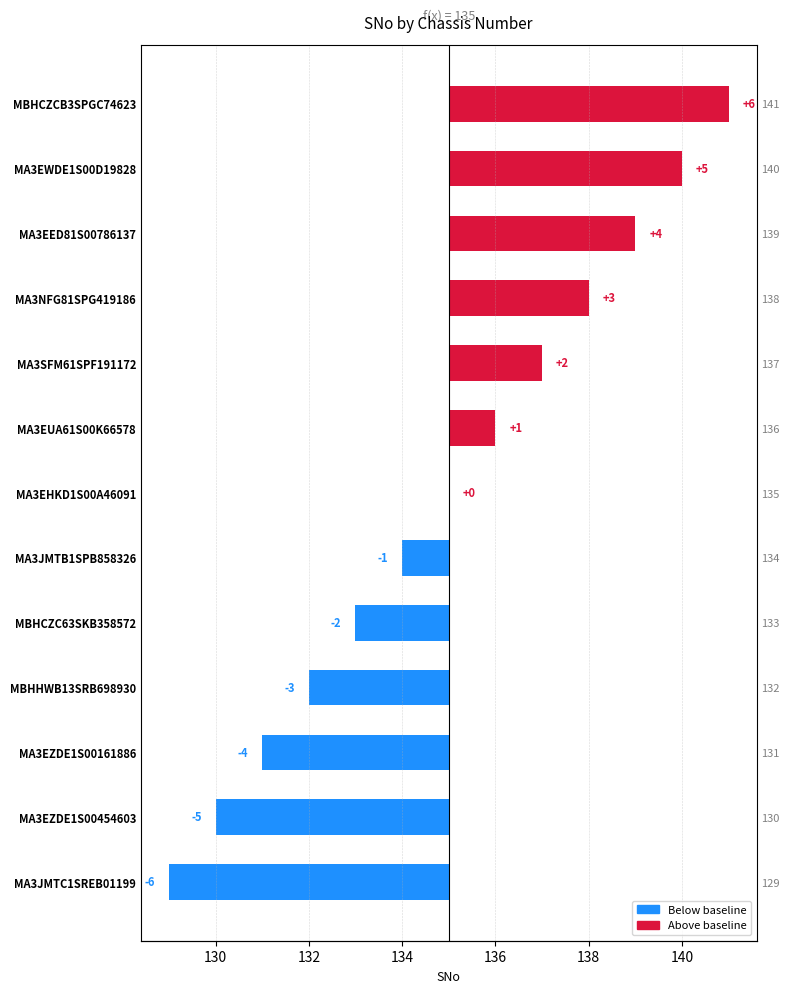

True or false: the data shows -8 at MA3EZDE1S00454603.

False